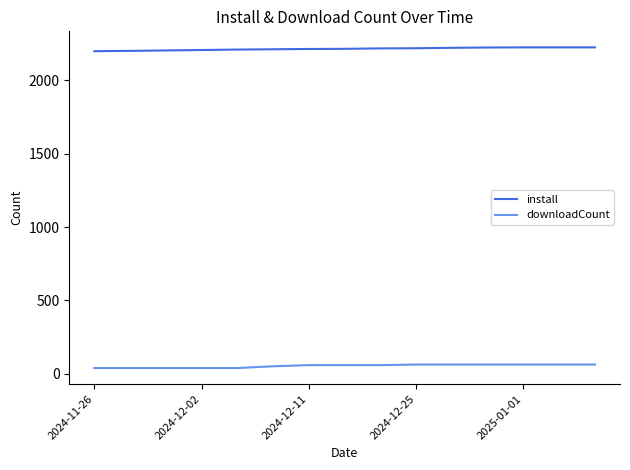

What is the maximum value for install?

2226